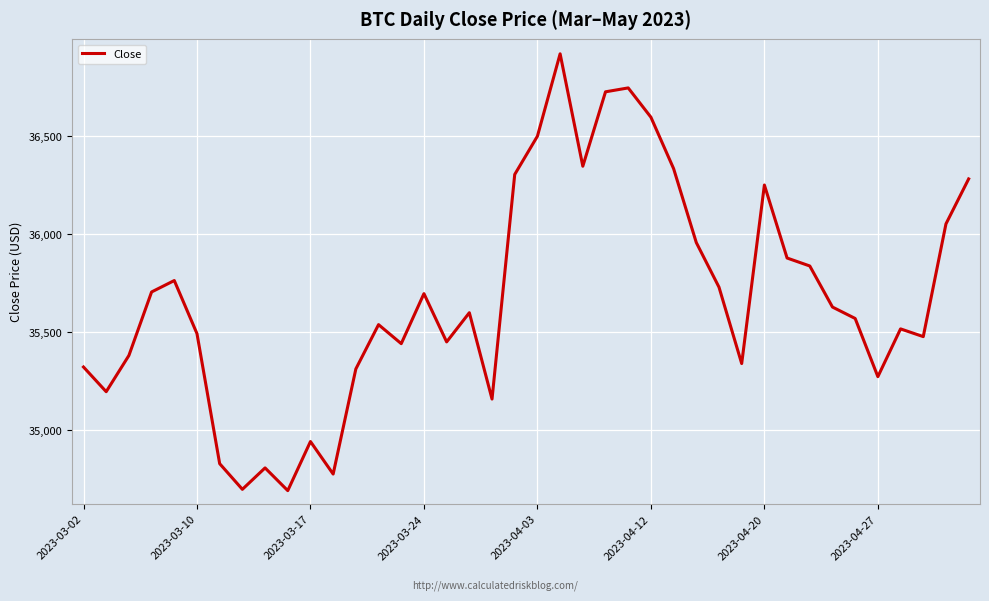

What is the greatest value displayed?

36920.3